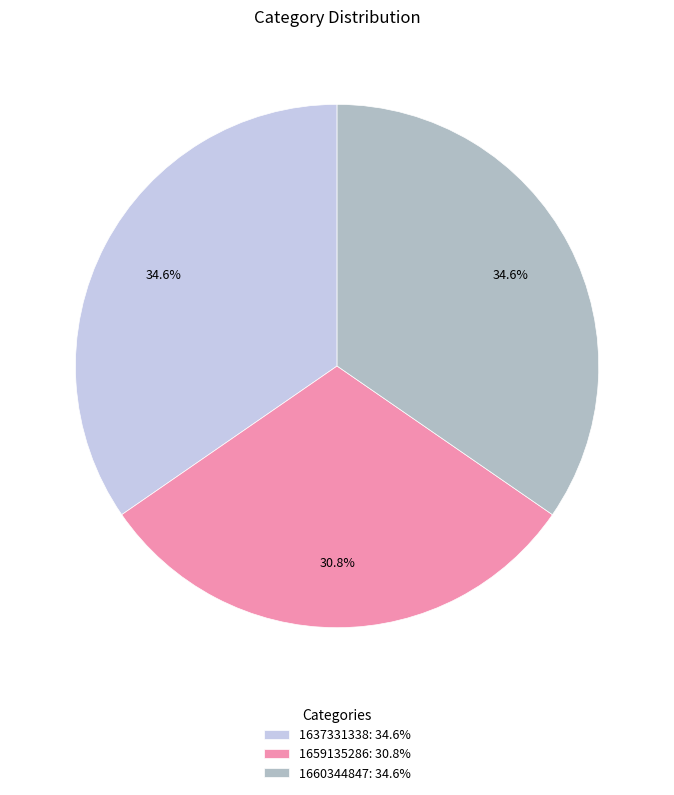

How much of the chart is everything except 1637331338: 34.6%?

65.4%